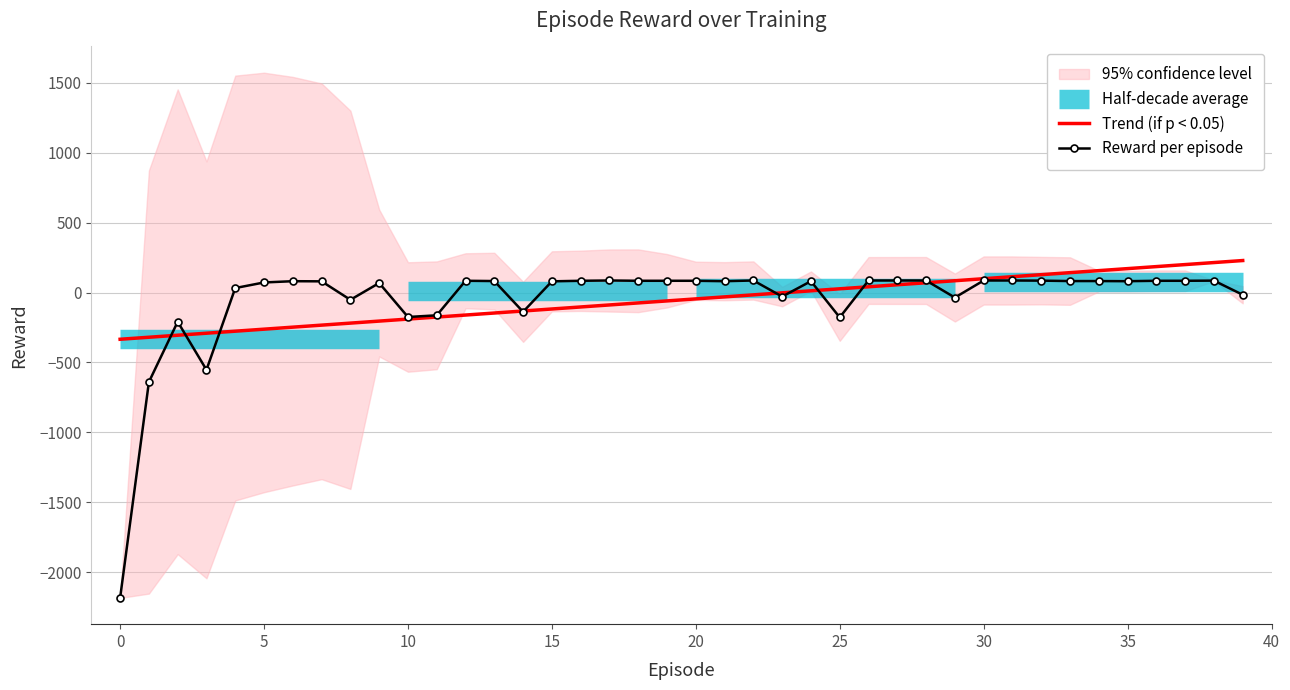

What is the sum of all Trend (if p < 0.05) values?

-2111.0